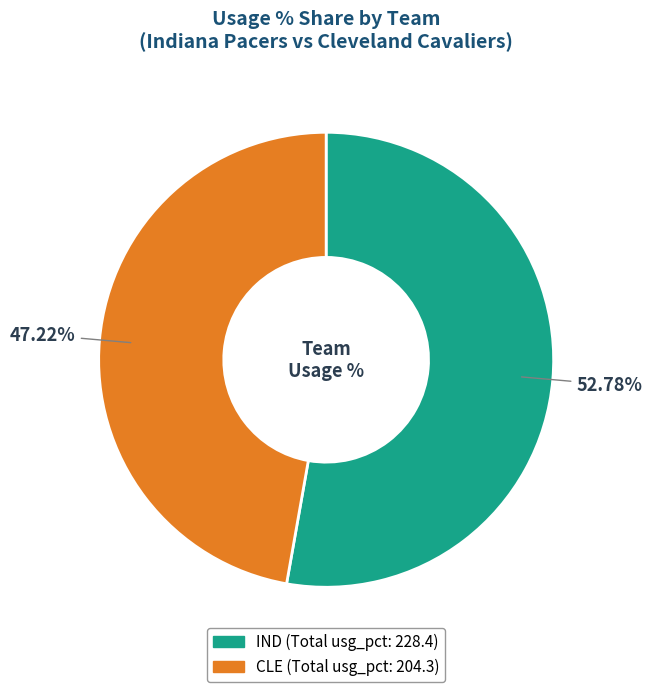

Is there a majority slice in this chart?

Yes